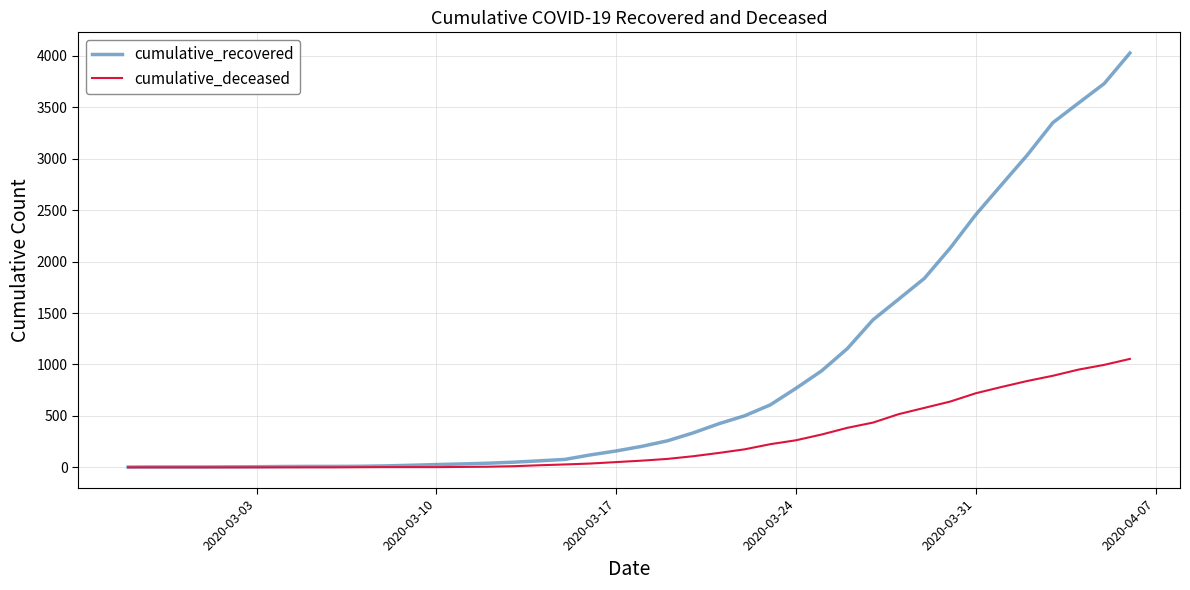

List the series in order of their peak value, highest first.

cumulative_recovered, cumulative_deceased